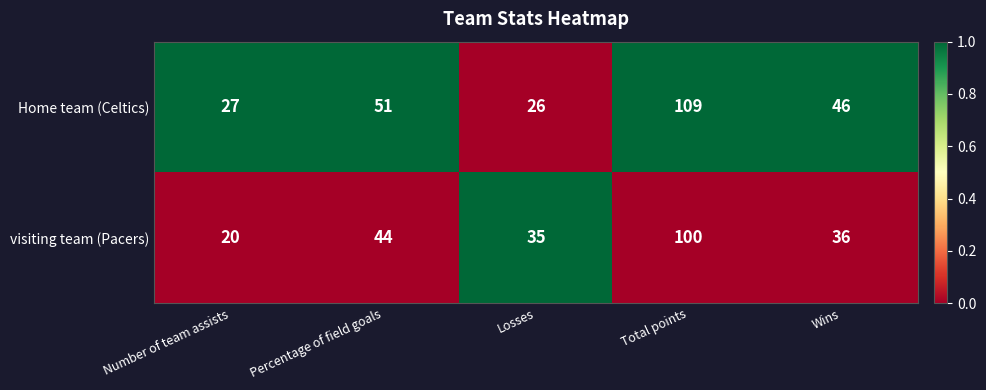

Which series has the largest range (max minus min)?

Home team (Celtics)